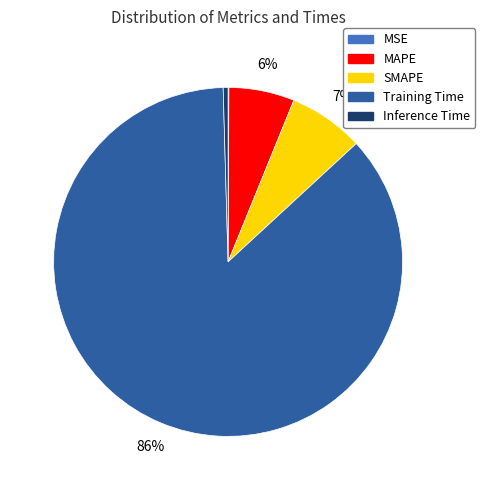

Is it true that SMAPE is 7% of the pie?

True